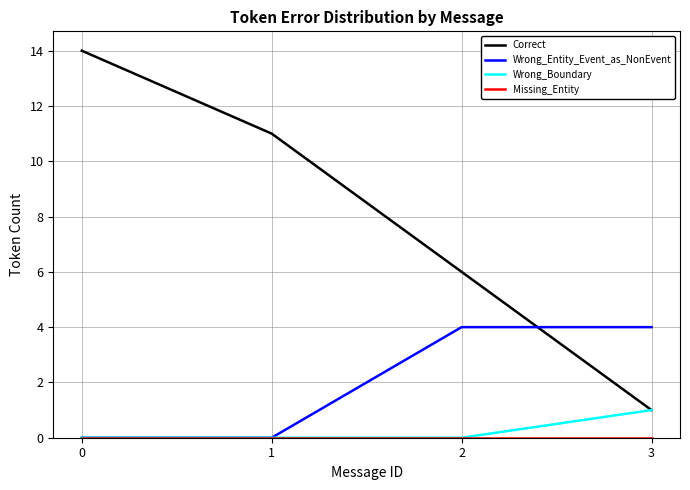

Which series ends up on top after the final intersection of Wrong_Entity_Event_as_NonEvent and Correct?

Wrong_Entity_Event_as_NonEvent